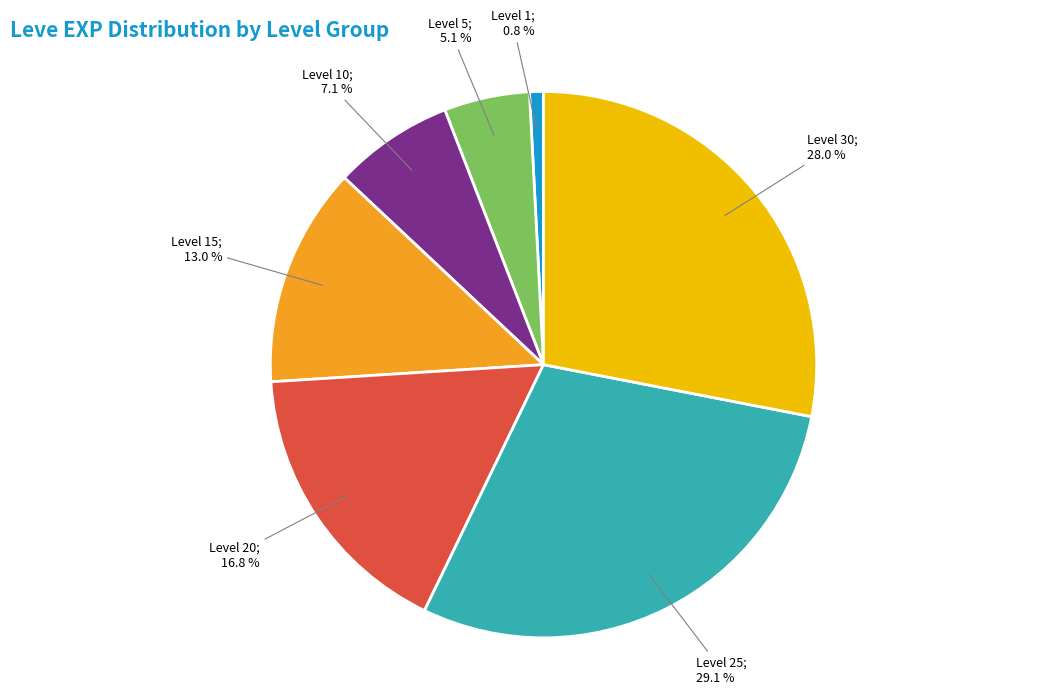

Count the number of slices in the pie.

7